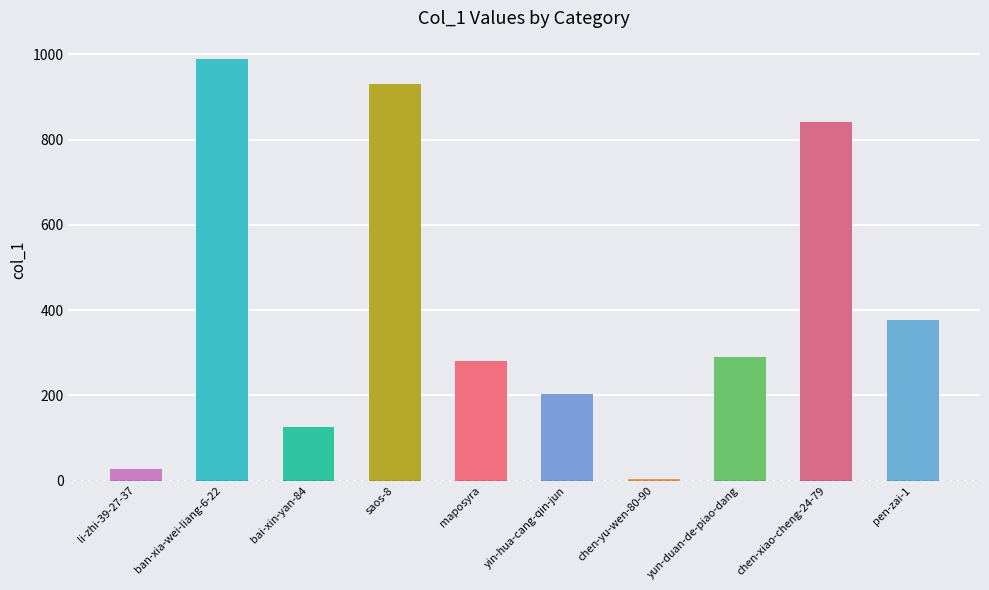

What is the approximate value at saos-8?

930